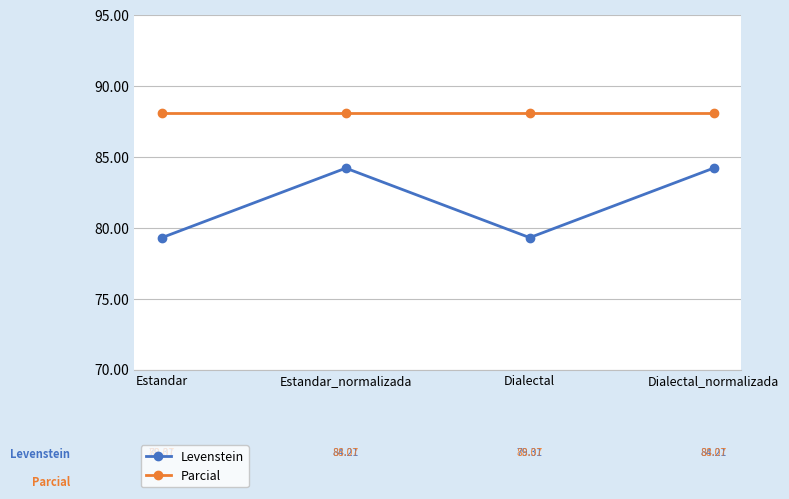

How many lines are shown in the chart?

2